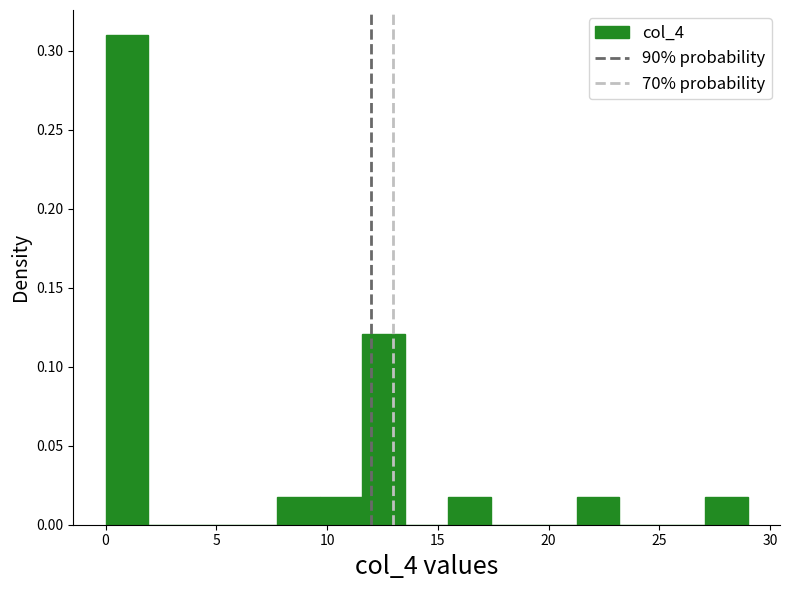

Read against the x-axis, roughly where is the centre of the tallest bar?

1.0